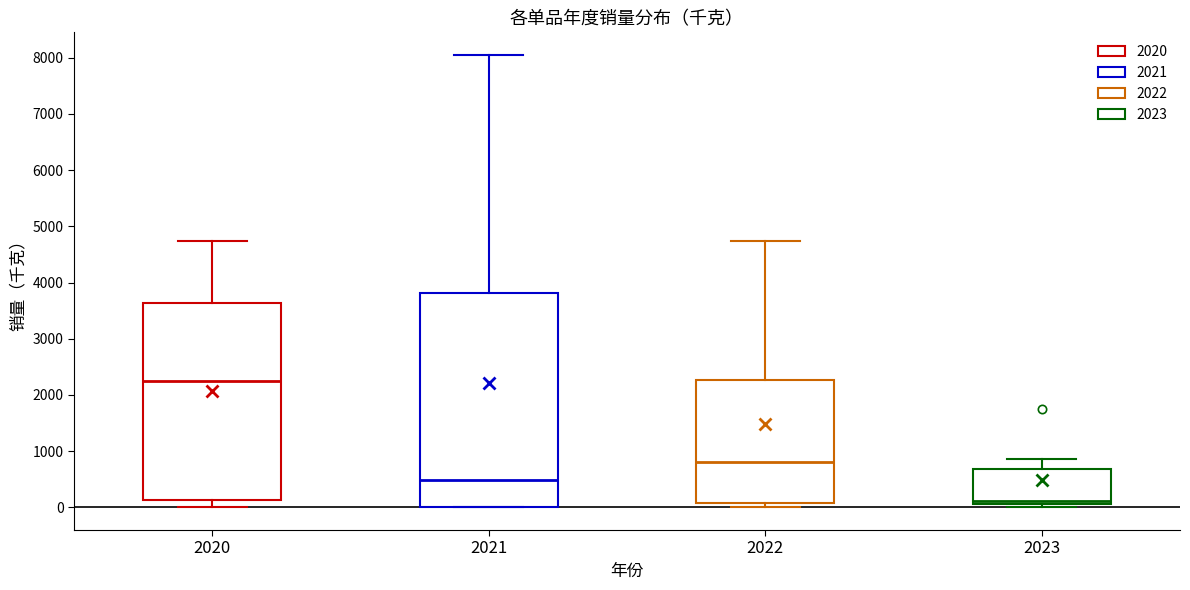

Which box has the lowest median line?

2023